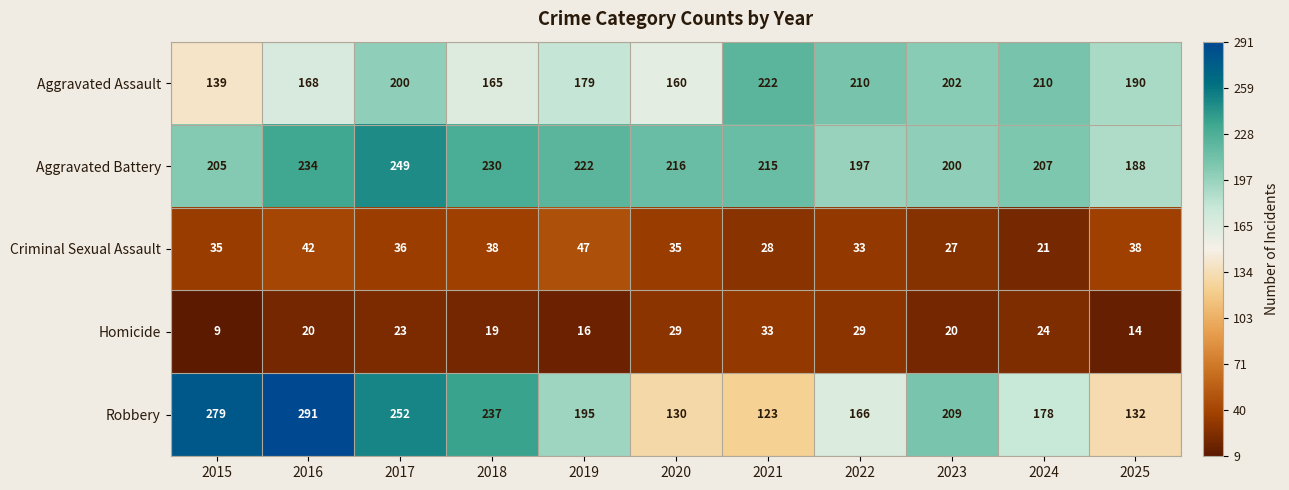

At which category is the sum across all series the highest?

2017